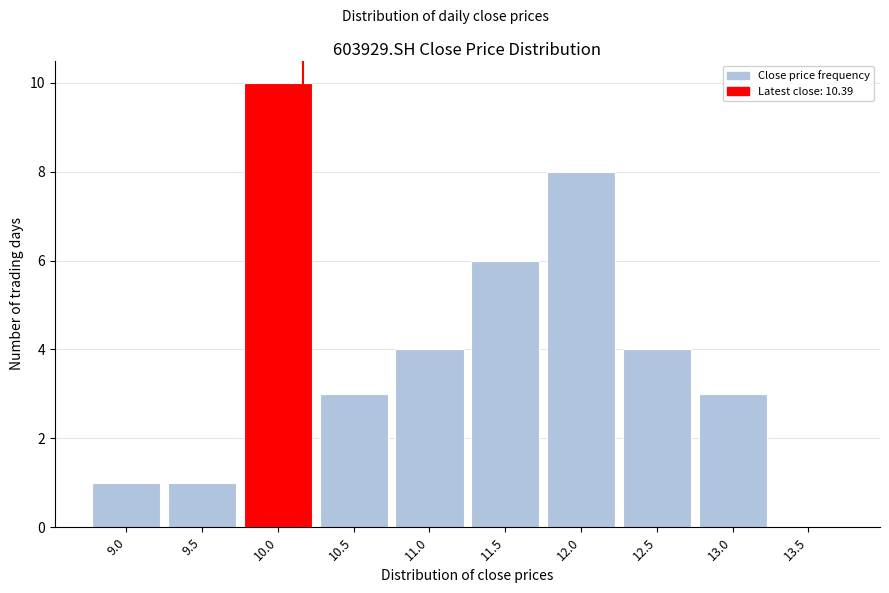

Reading left to right, extract all data points from this chart.

9.0=1	9.5=1	10.0=10	10.5=3	11.0=4	11.5=6	12.0=8	12.5=4	13.0=3	13.5=0